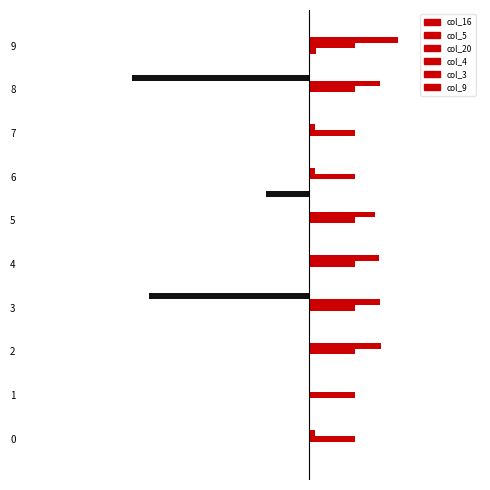

How many bars are there in total?

50